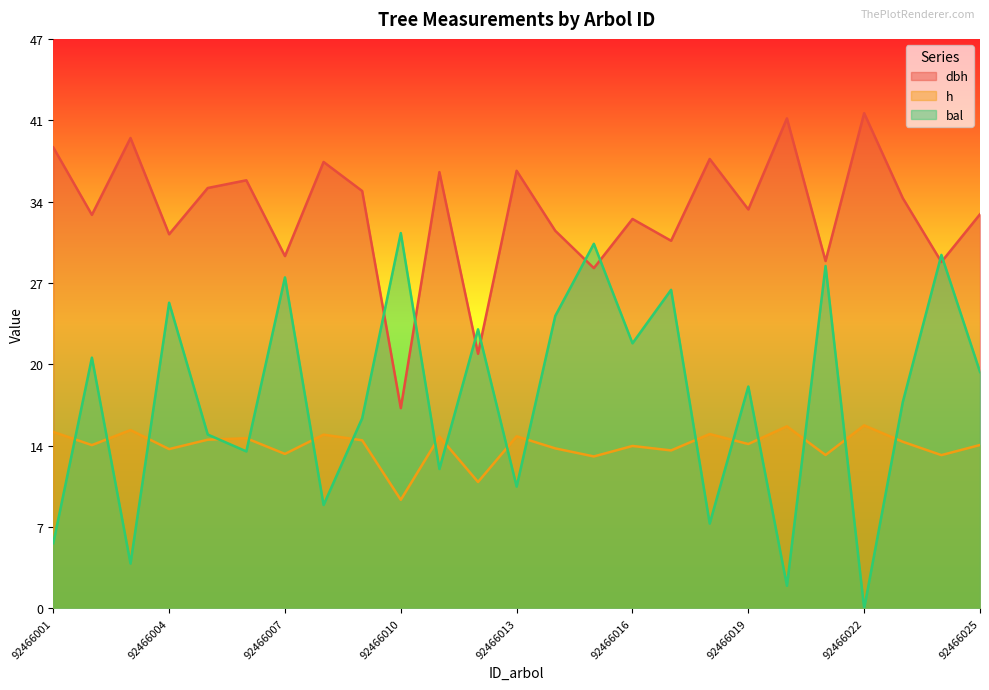

The value of dbh at 92466013 is 36.3. True or false?

True